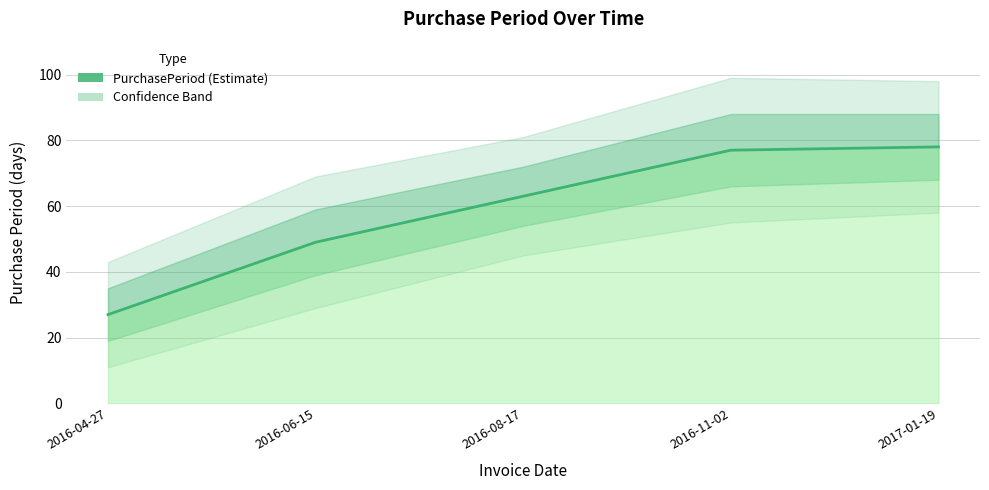

What value does the data have at 2017-01-19, to the nearest 5?

80